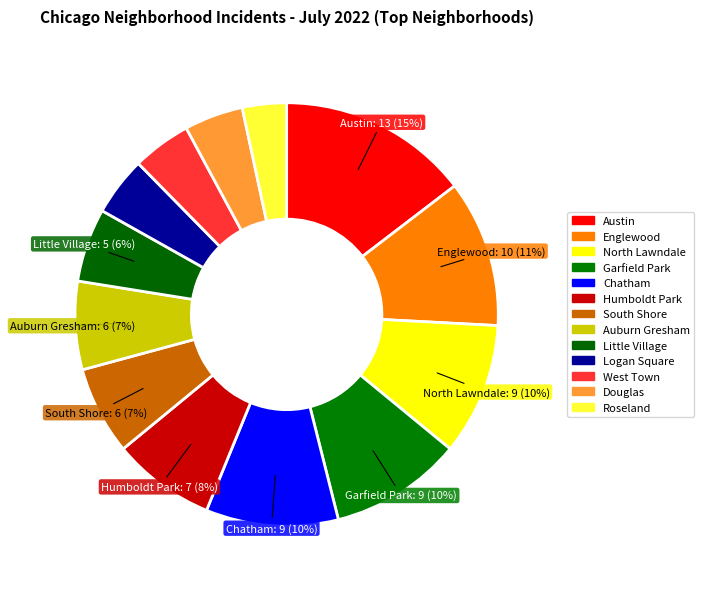

Which slice is the smallest?

Roseland